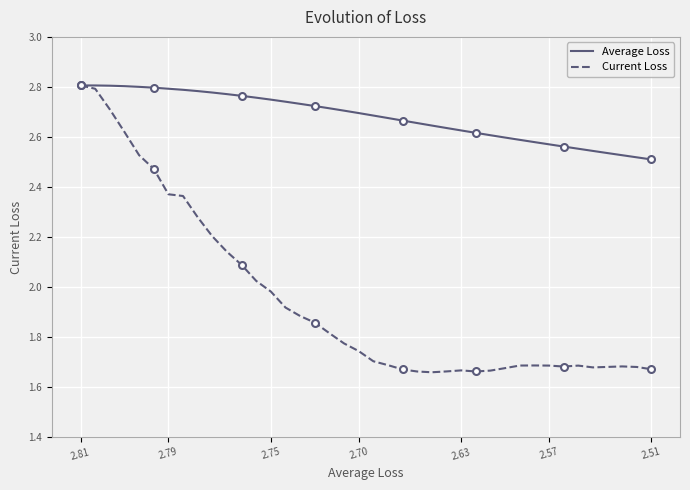

Is it true that Average Loss equals 1.2 at 2.81?

False